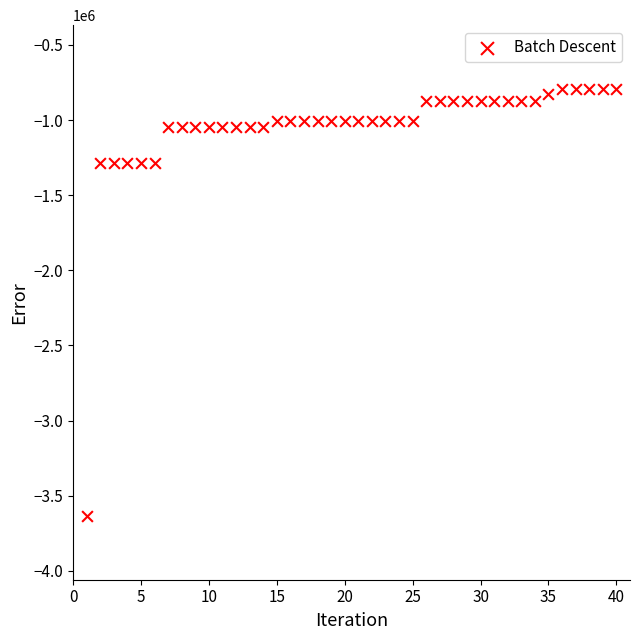

What is the range of X values (max minus min)?

39